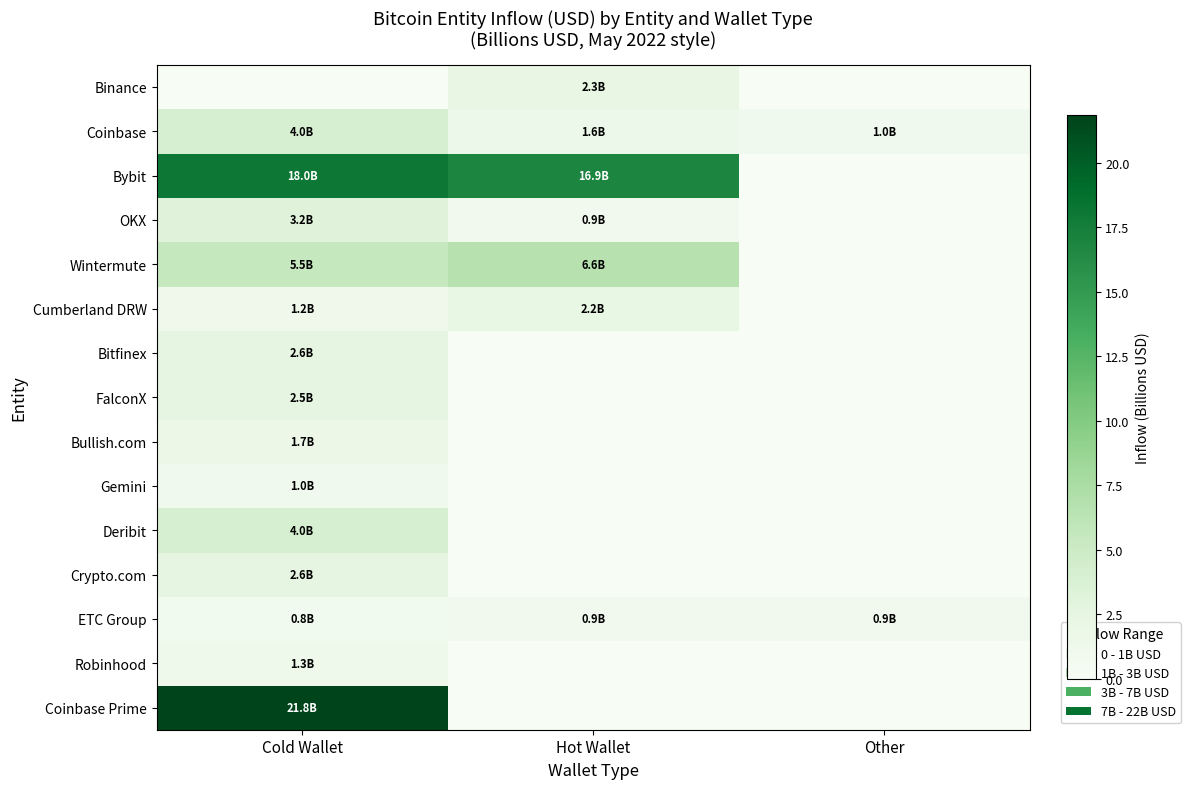

Which series has the largest total across all categories?

Bybit